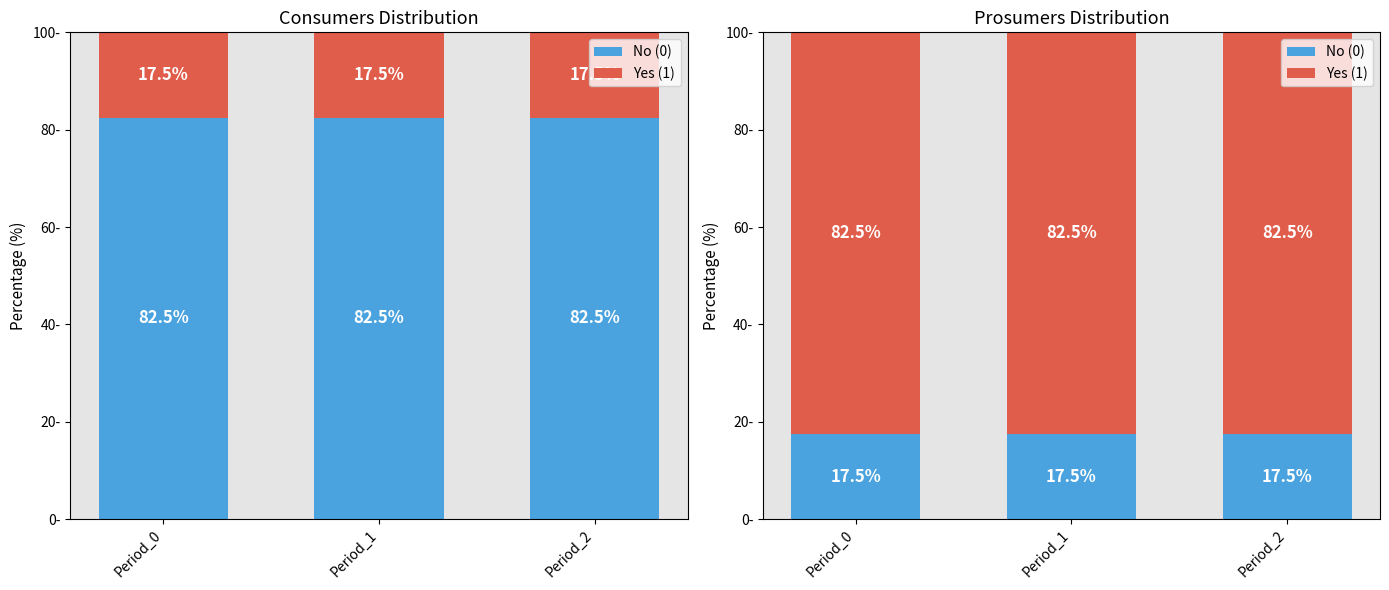

At Period_1, list the series in order from largest to smallest.

Yes (1), No (0)